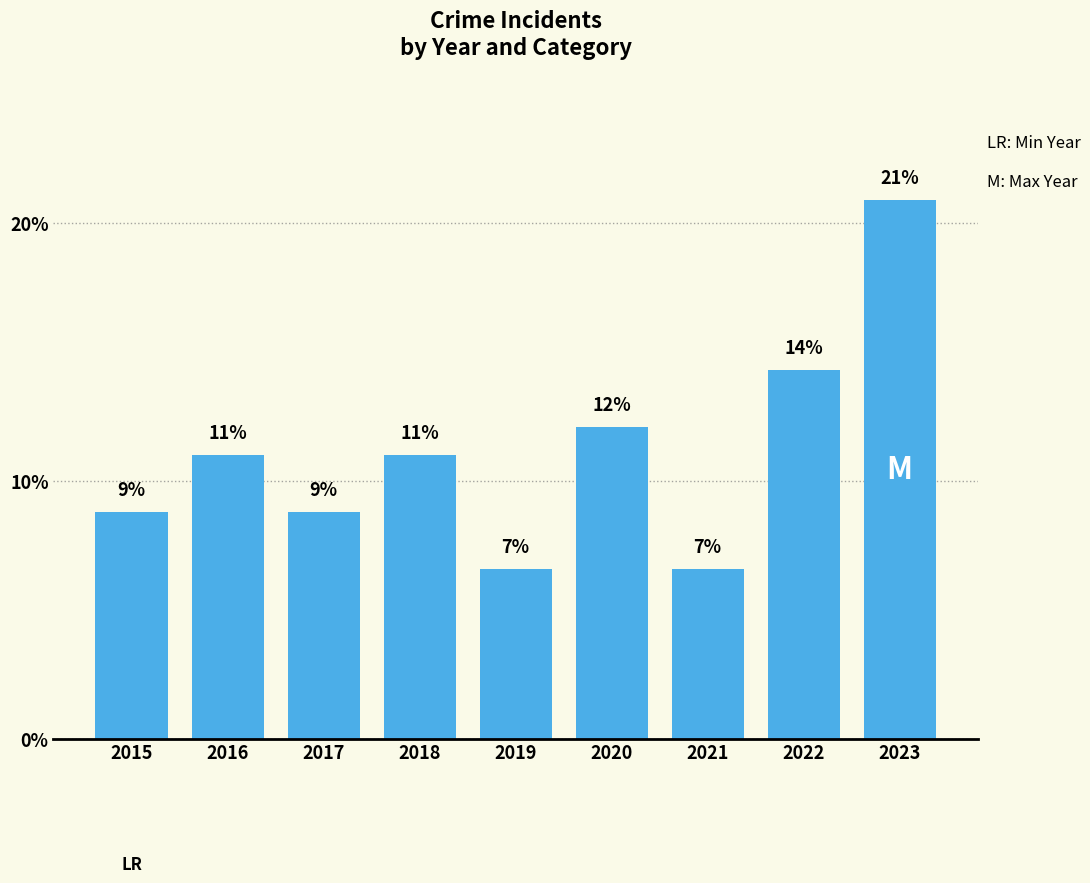

Reading left to right, extract all data points from this chart.

2015=8.8	2016=11.0	2017=8.8	2018=11.0	2019=6.6	2020=12.1	2021=6.6	2022=14.3	2023=20.9